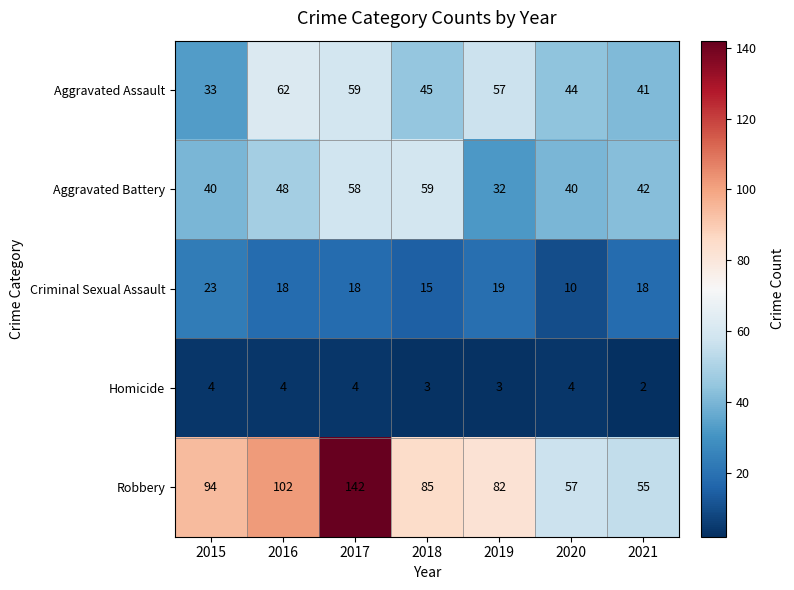

What is the maximum value for Robbery?

142